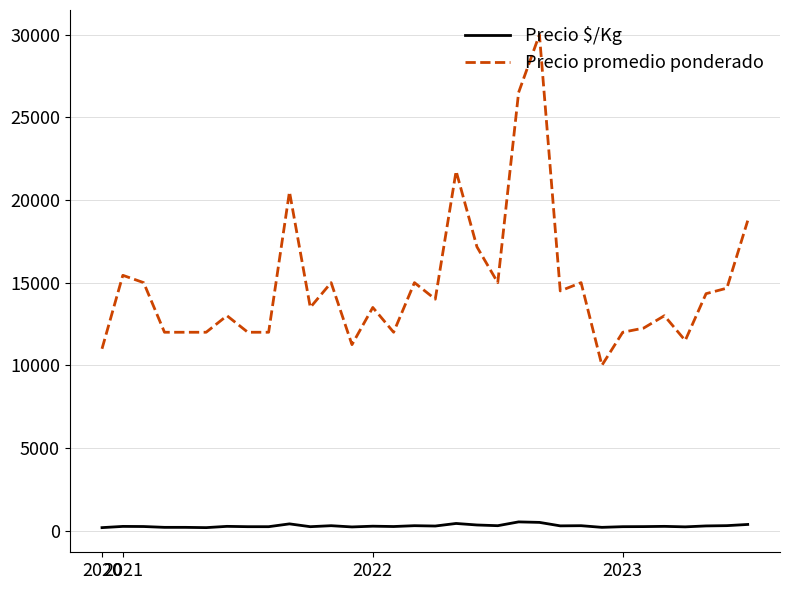

List the series in order of their overall mean, highest first.

Precio promedio ponderado, Precio $/Kg